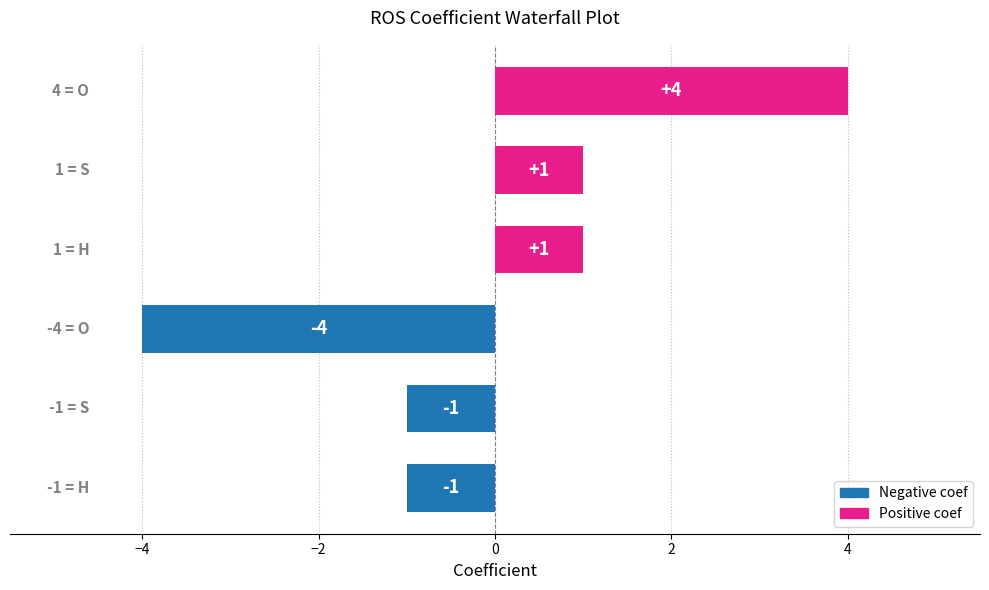

How many data points are less than 1?

3